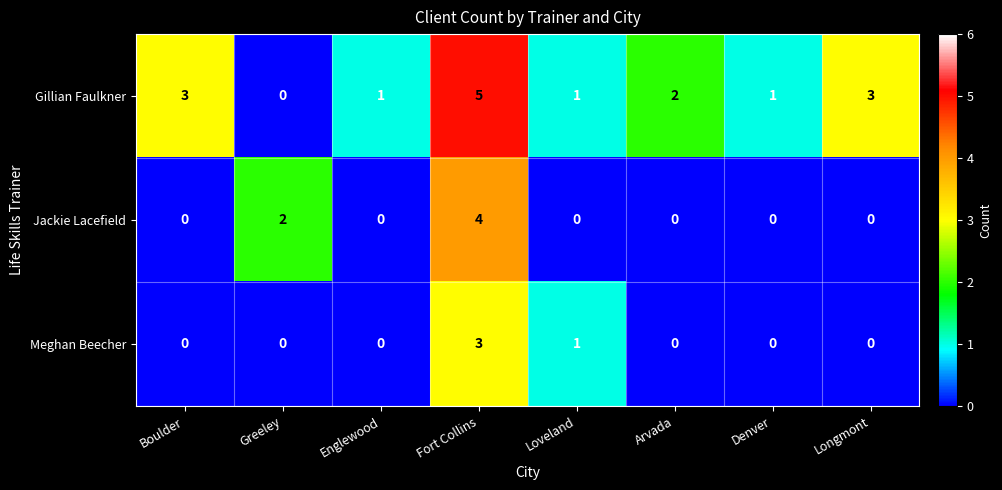

Reading left to right, extract all data points from this chart.

Gillian Faulkner: 3	0	1	5	1	2	1	3
Jackie Lacefield: 0	2	0	4	0	0	0	0
Meghan Beecher: 0	0	0	3	1	0	0	0